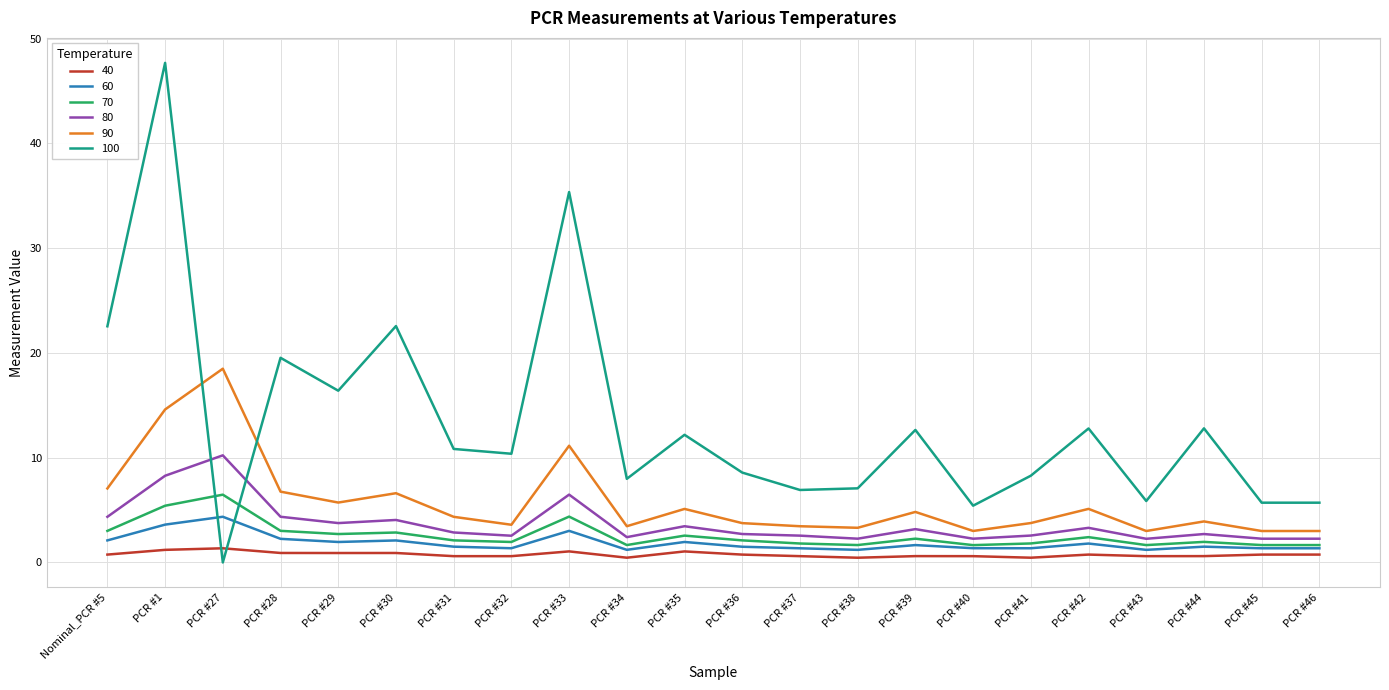

Which series ends up on top after the final intersection of 70 and 100?

100